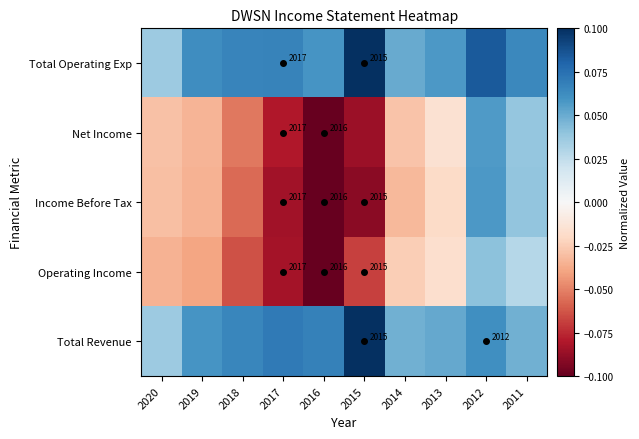

How many data points in Net Income are above 0?

2